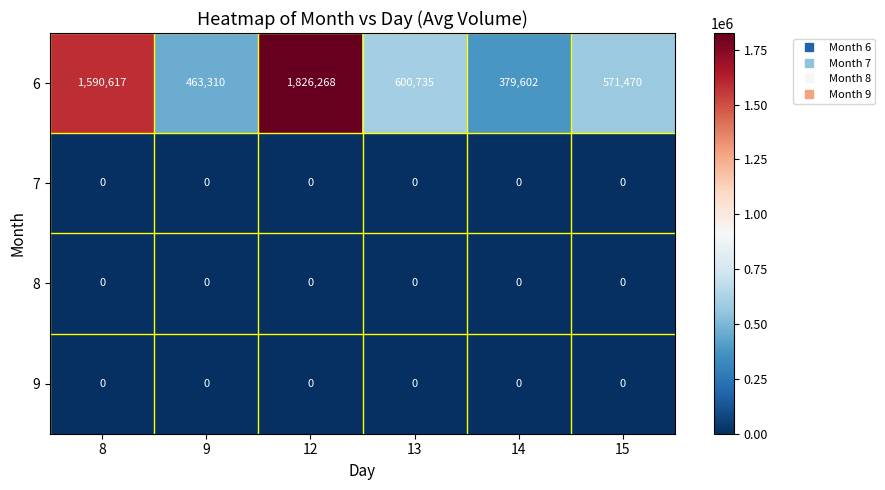

How many distinct data groups are displayed?

4